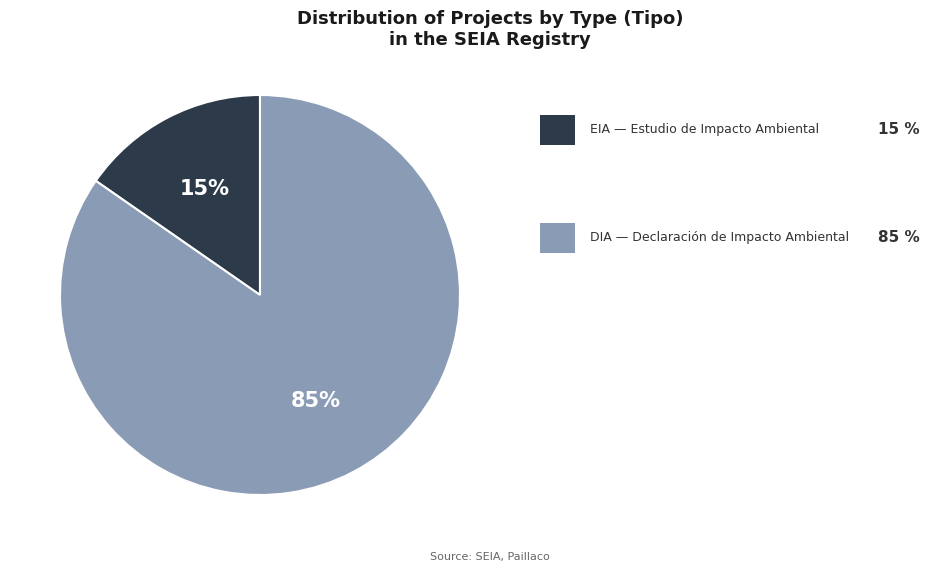

To the nearest percent, what is the average slice percentage?

50%